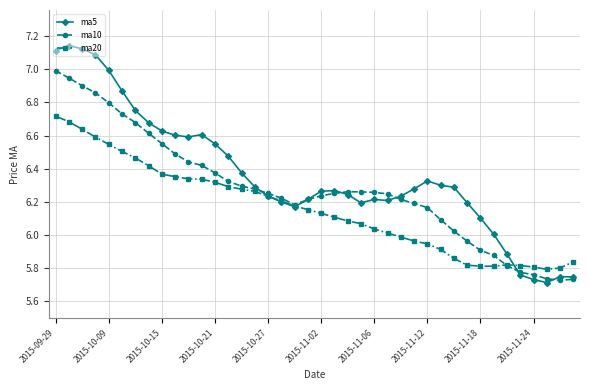

True or false: ma5 has more than 0 points higher than both neighbors.

True